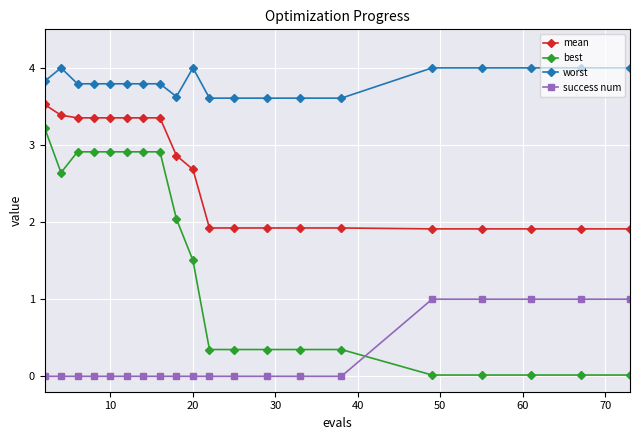

List the series in order of their peak value, highest first.

worst, mean, best, success num